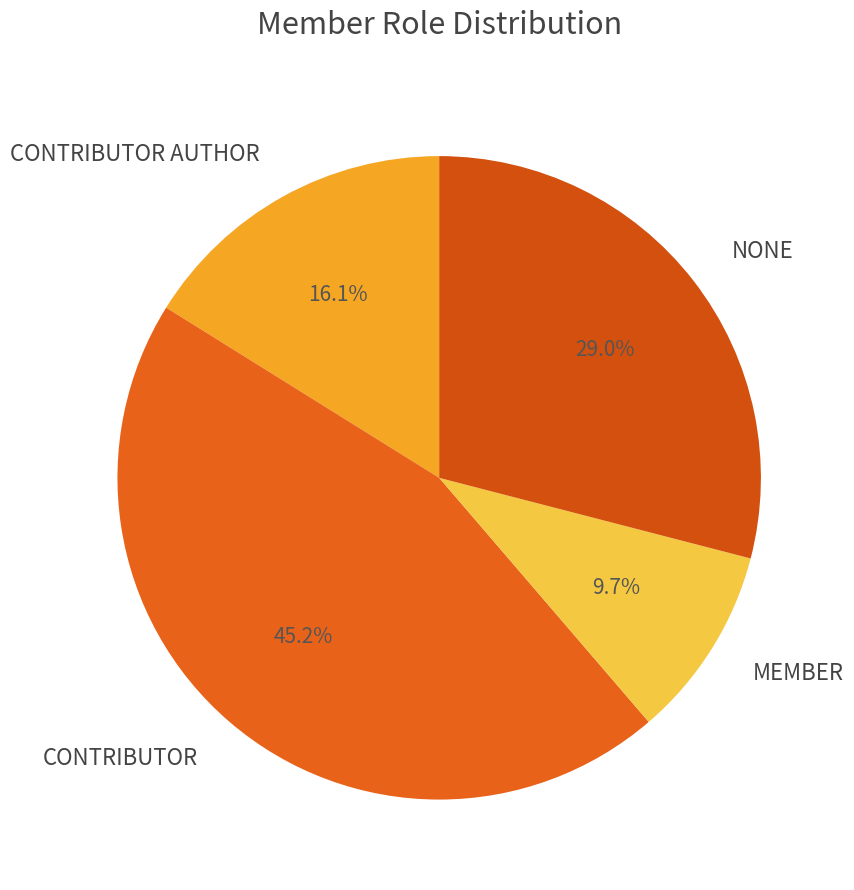

Between CONTRIBUTOR and CONTRIBUTOR AUTHOR, which is larger?

CONTRIBUTOR